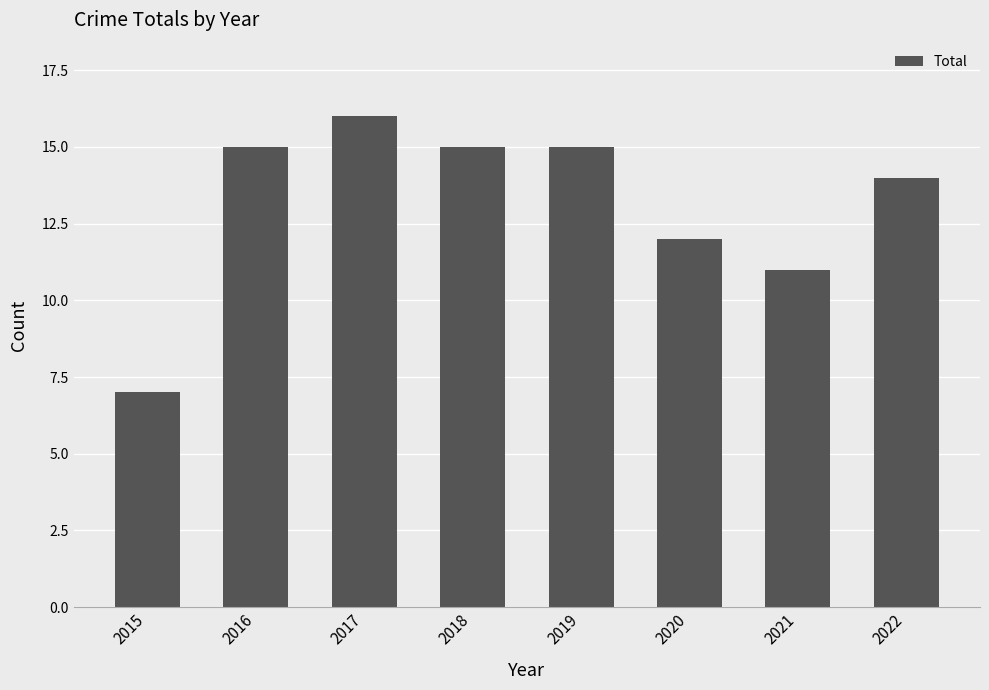

The chart shows a value of 15 at 2016. True or false?

True